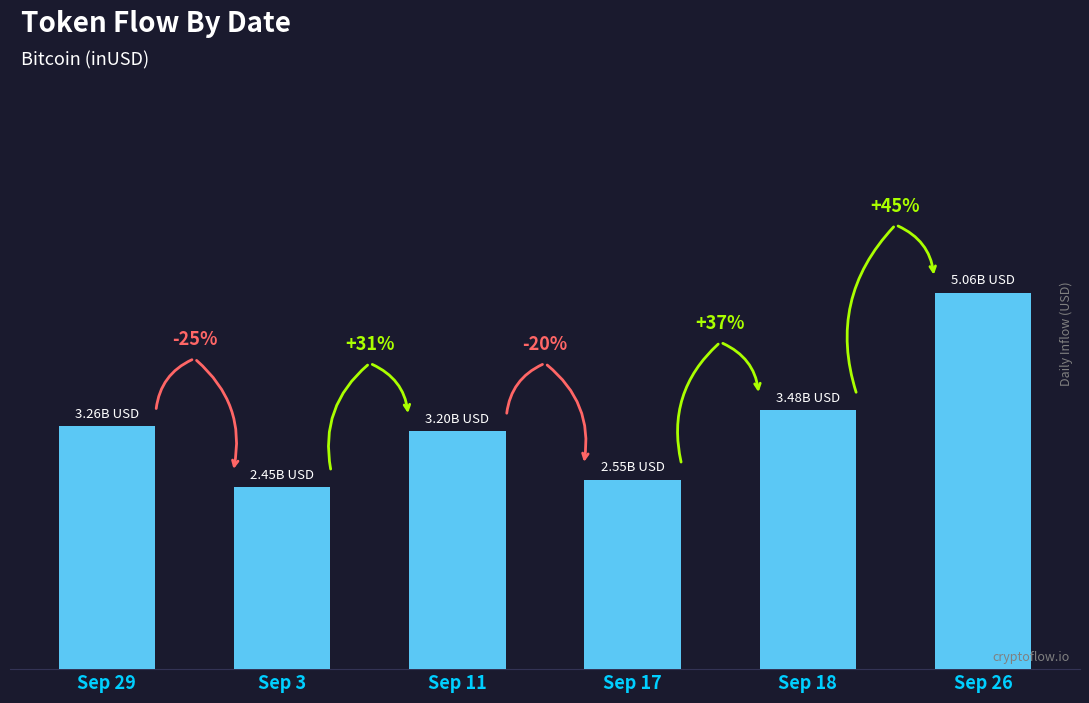

The value at Sep 11 is 1754279410.5. True or false?

False